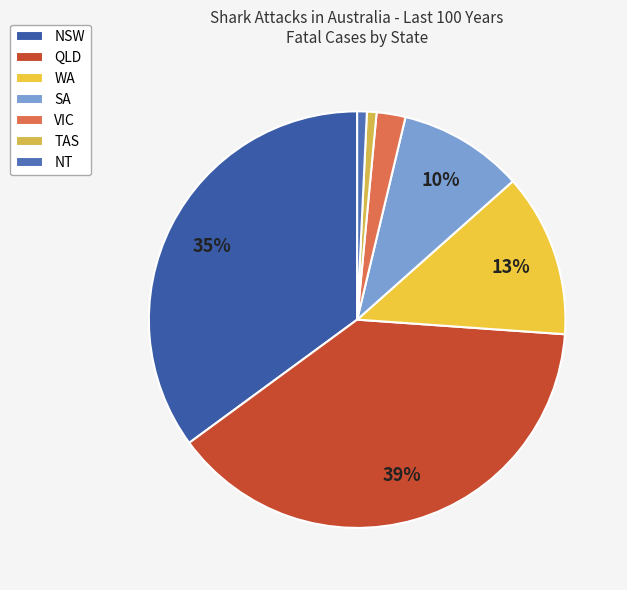

To the nearest percent, what is the difference between the largest and smallest slice percentages?

38%